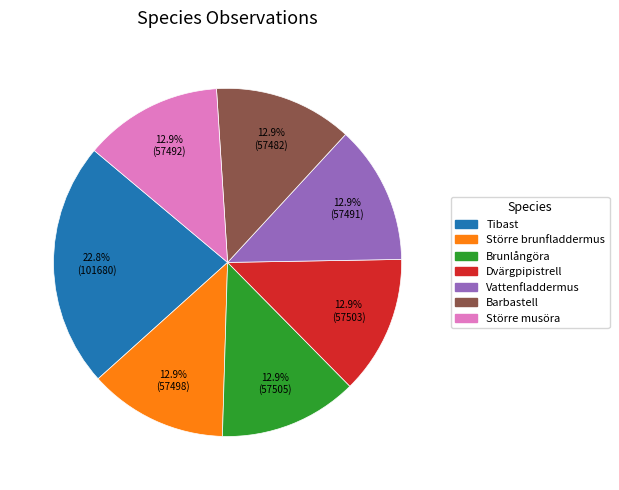

What percentage do Vattenfladdermus and Barbastell together represent?

25.7%